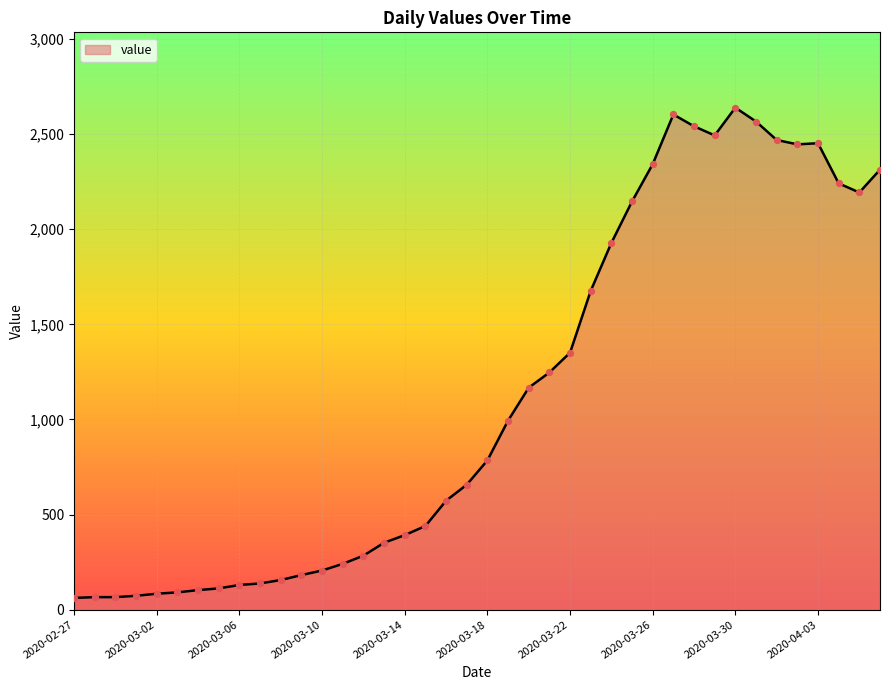

What is the difference between the maximum and minimum values?

2577